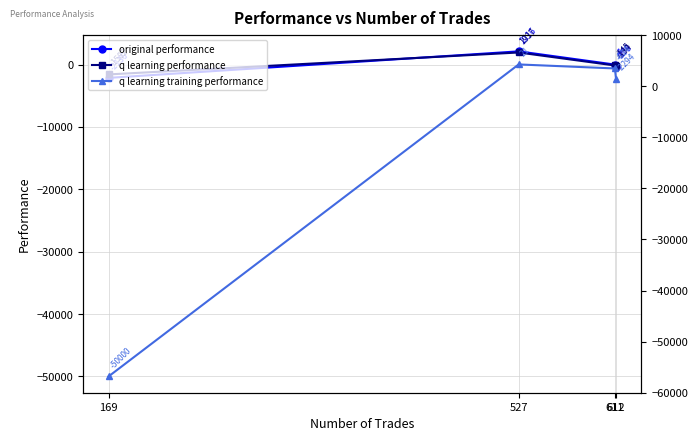

What is the value of the q learning performance point at the 3rd from the left?

-145.1